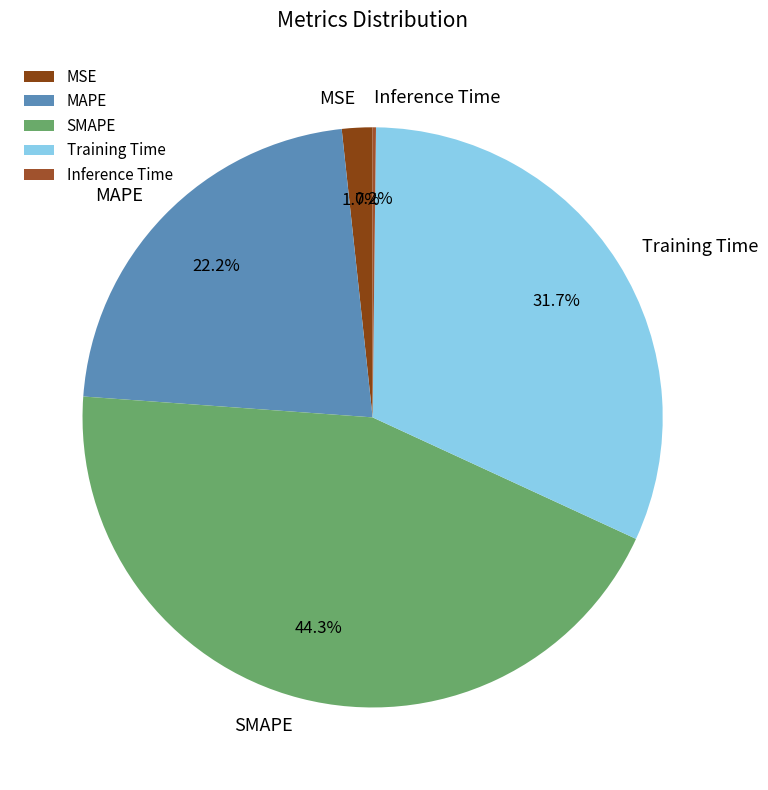

The Training Time slice represents 32% of the pie. True or false?

True